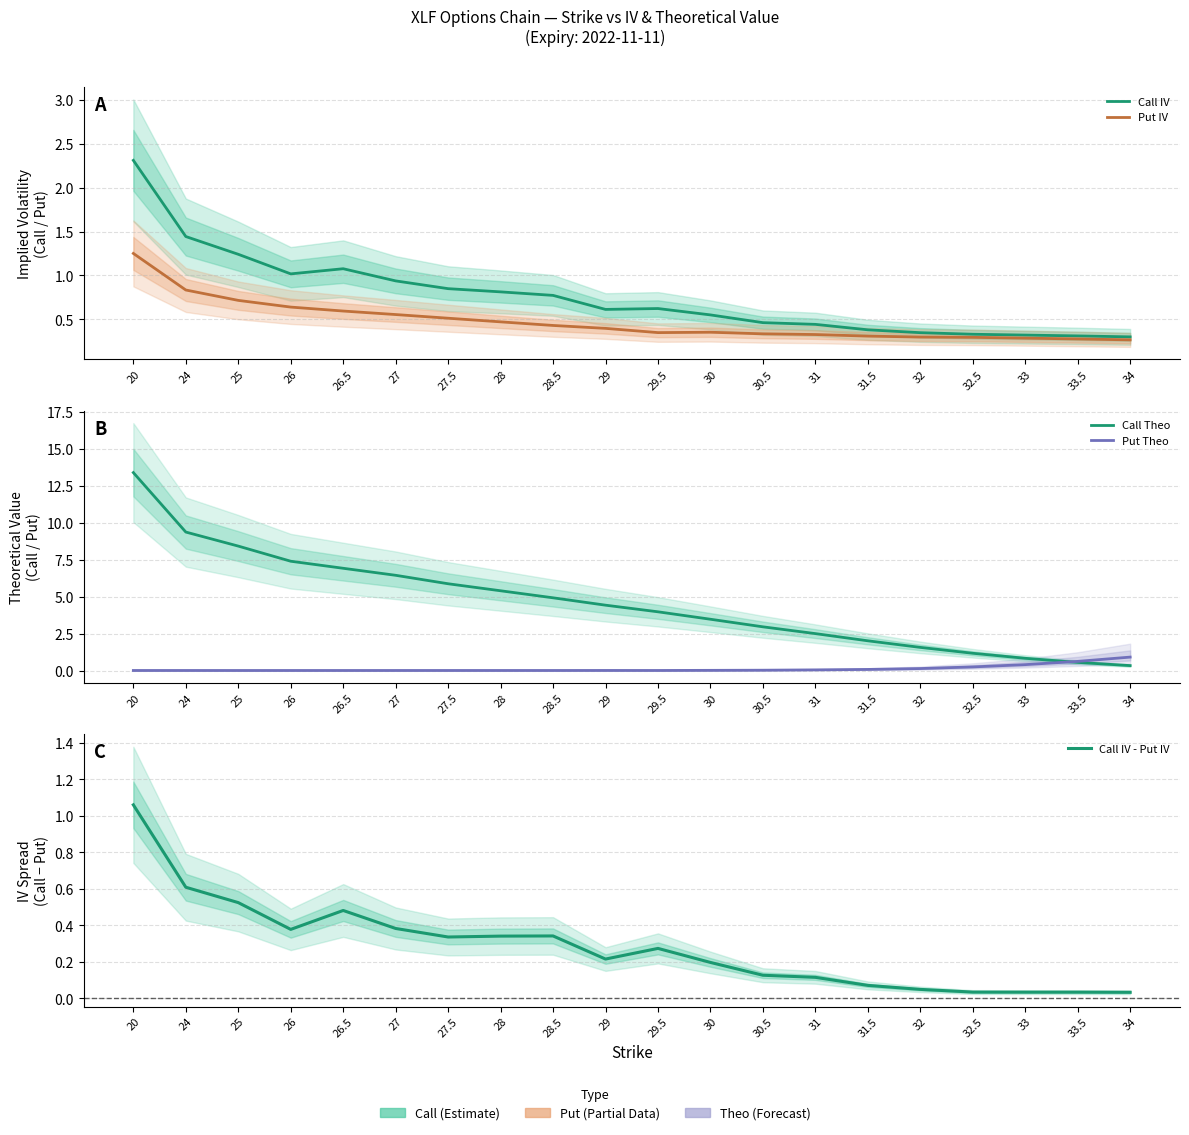

What is the total value across all series at 29?

5.7